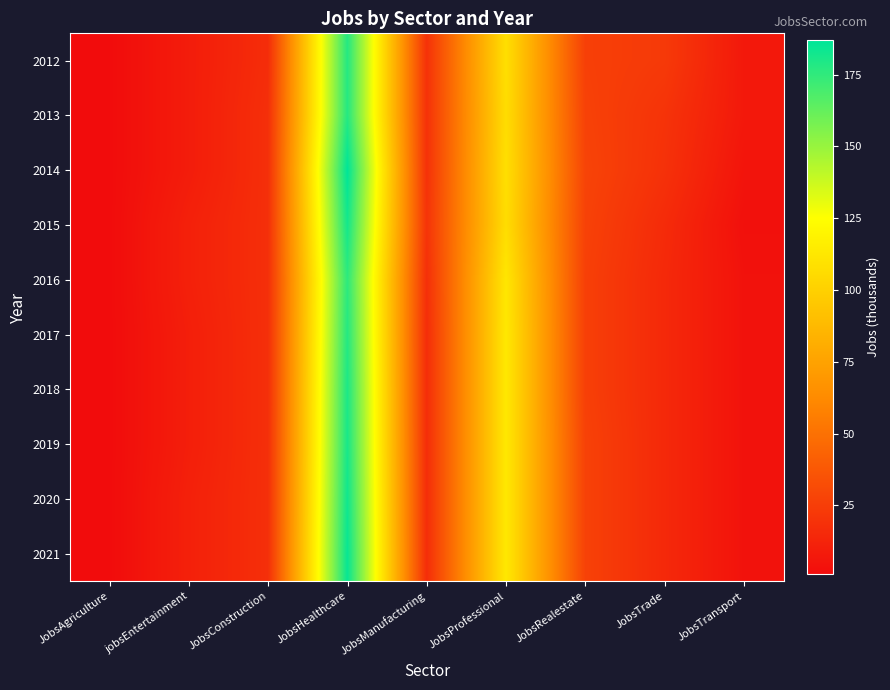

At which category is the sum across all series the highest?

JobsHealthcare